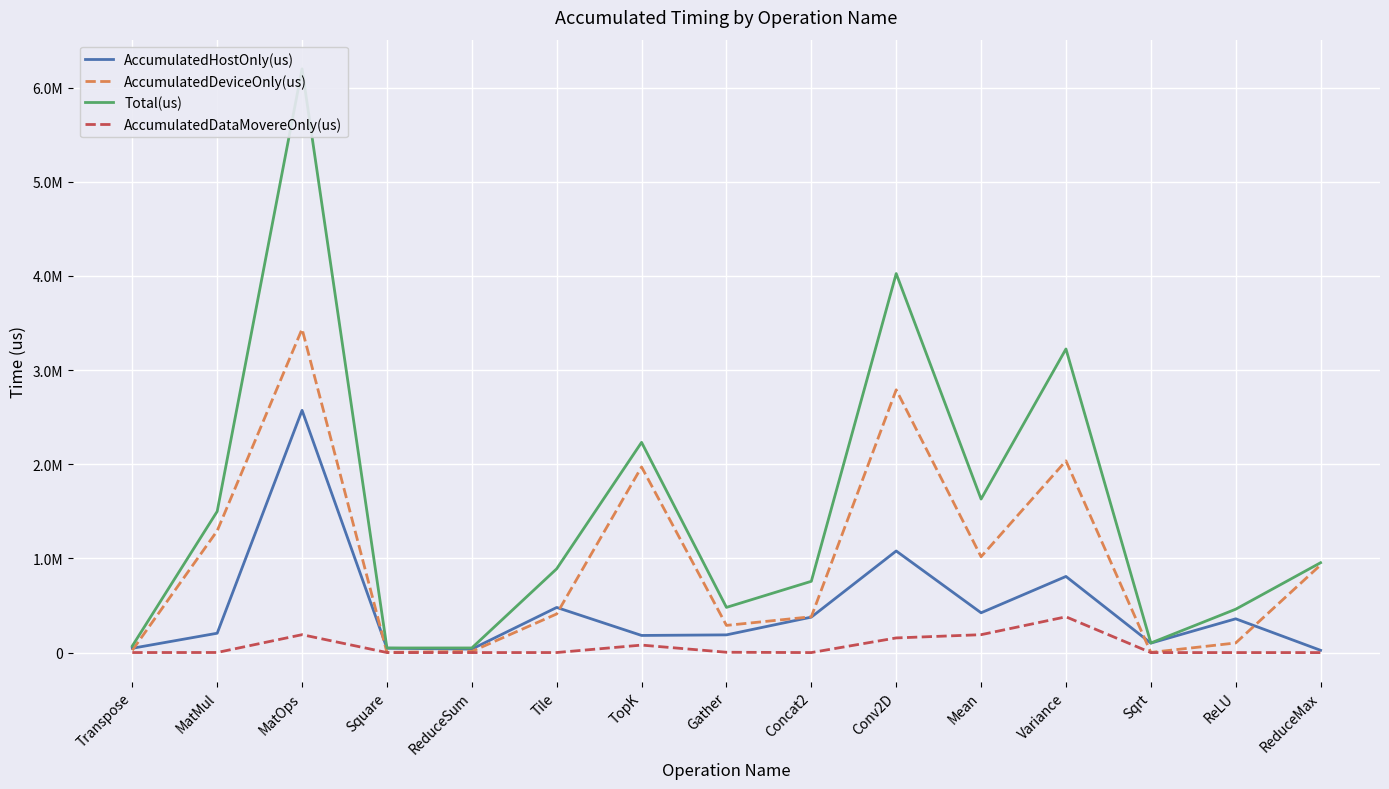

What is the difference between the Total(us) values at MatOps and Sqrt?

6097826.0